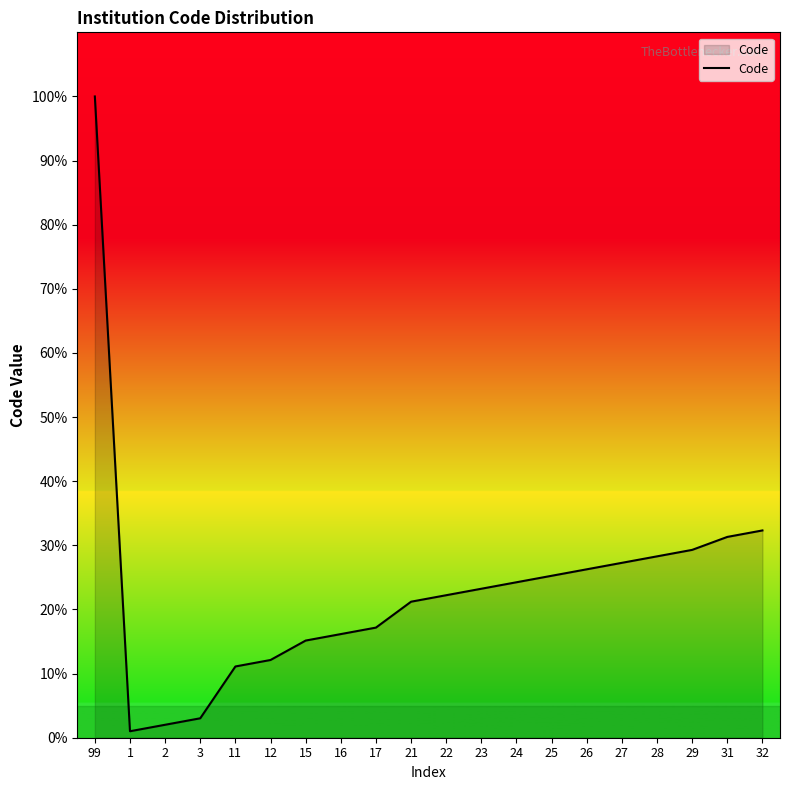

What is the difference between the maximum and minimum values?

99.0